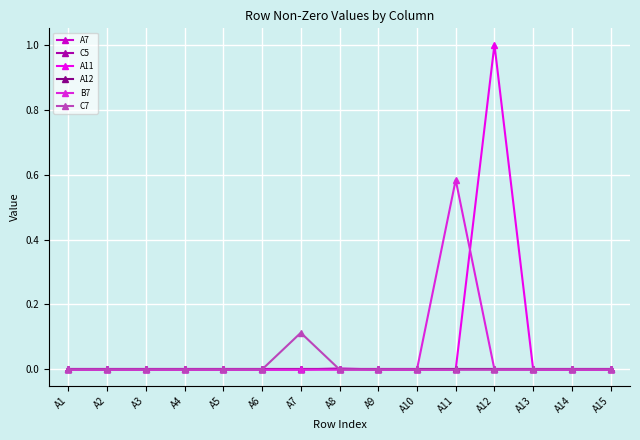

True or false: C5 and B7 intersect in this chart.

False